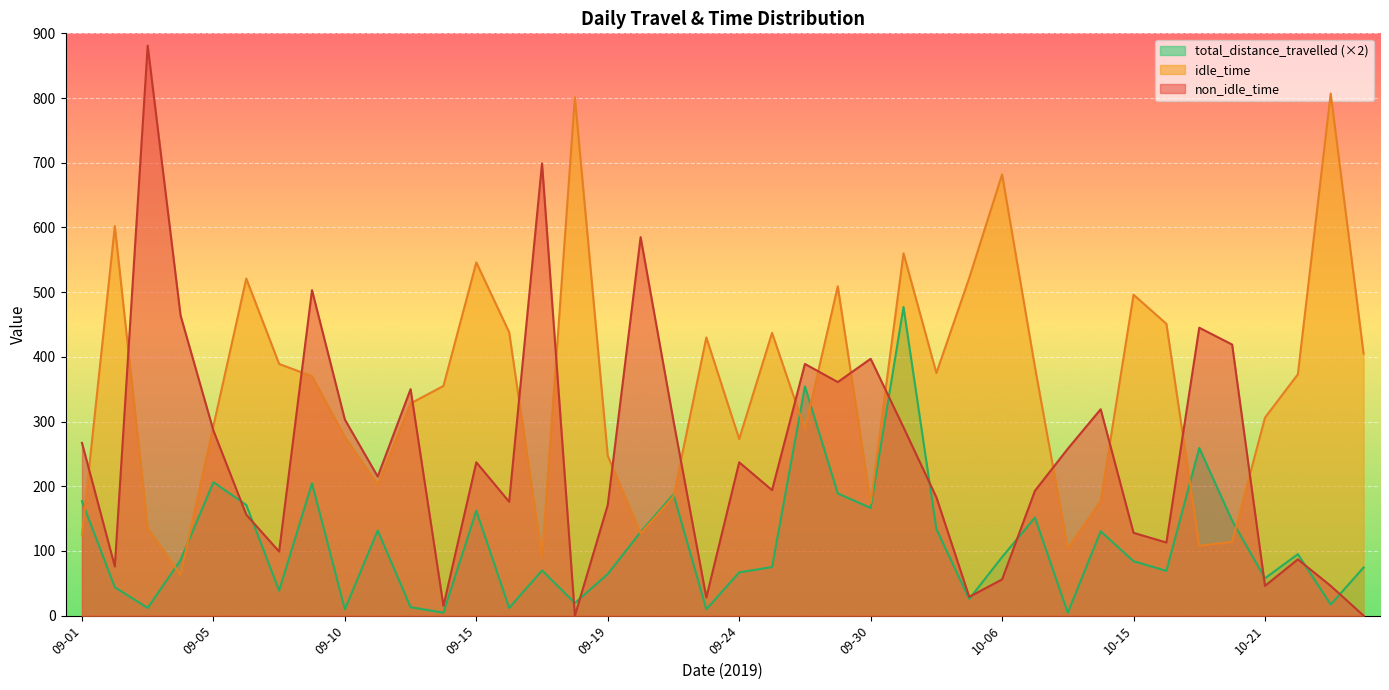

How many lines are shown in the chart?

3